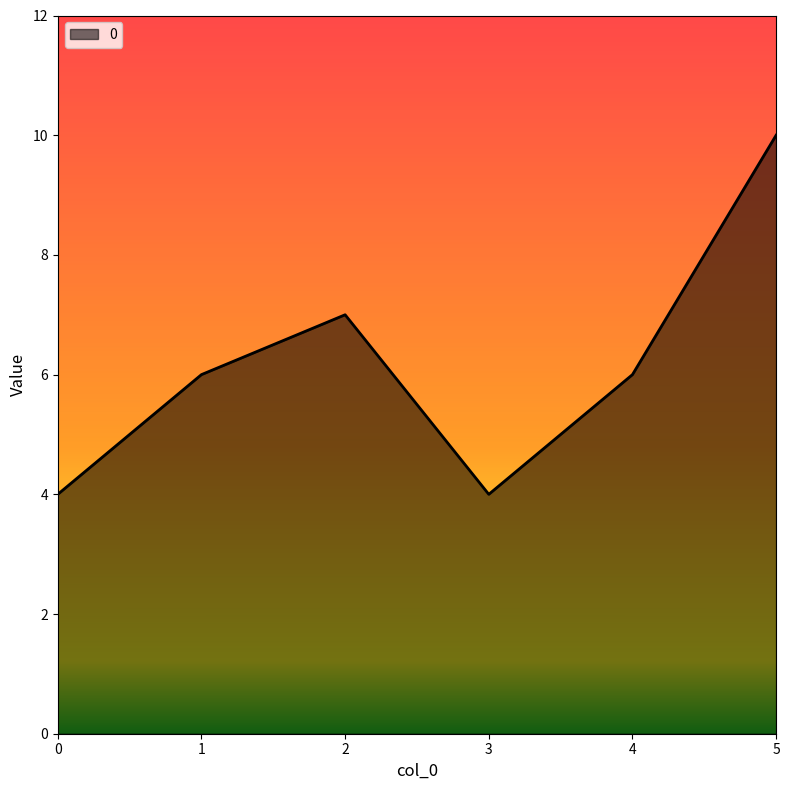

How many distinct data groups are displayed?

1